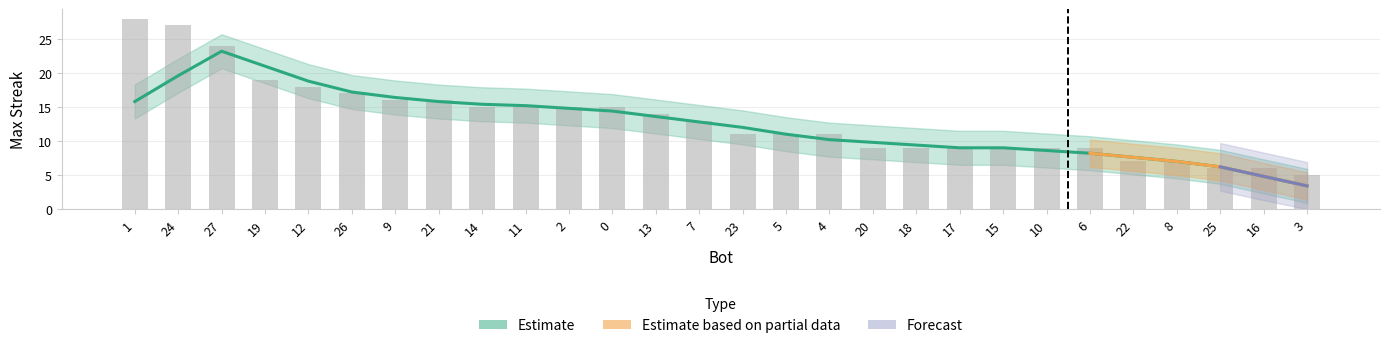

Reading left to right, list all the values displayed in this chart.

28	27	24	19	18	17	16	16	15	15	15	15	14	13	11	11	11	9	9	9	9	9	9	7	7	6	6	5